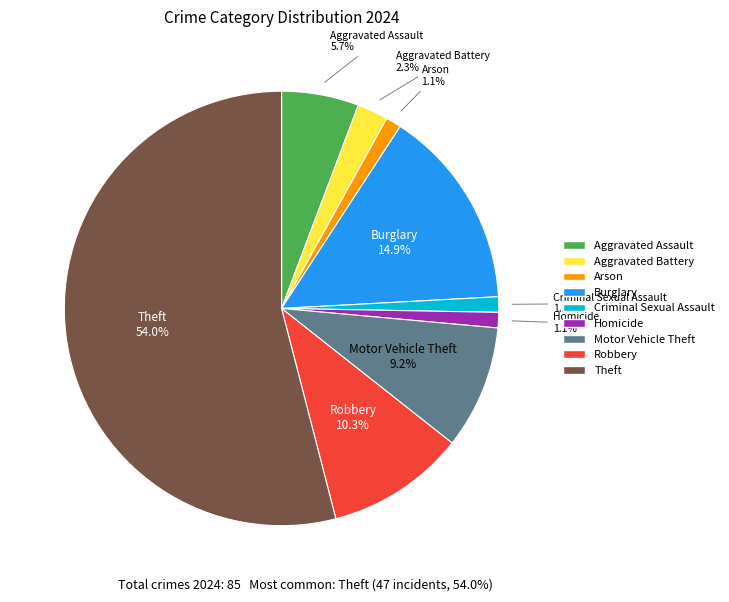

Is there any slice that represents more than half of the pie?

Yes